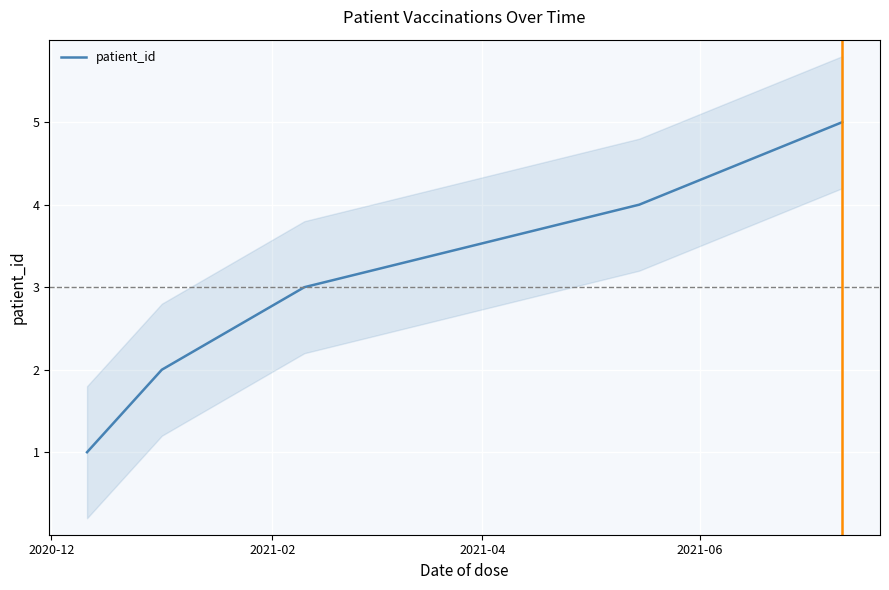

What is the difference between the maximum and second lowest values?

3